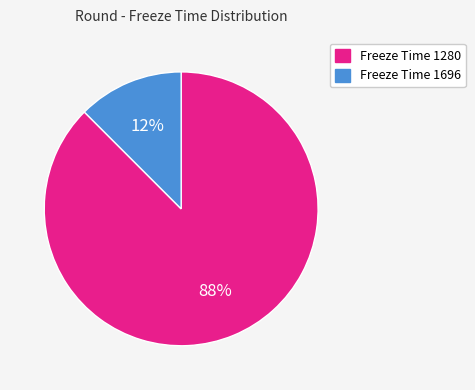

What is the smallest slice in the pie chart?

Freeze Time 1696